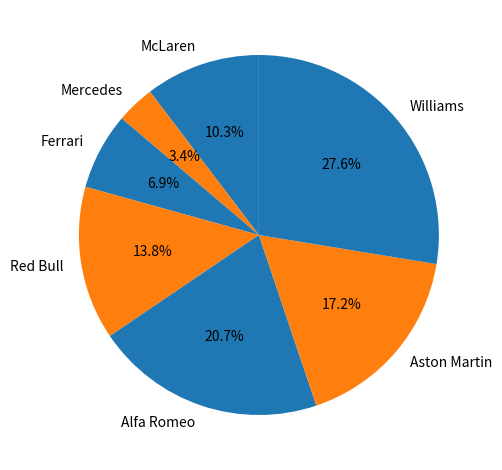

How many slices are in this pie chart?

7